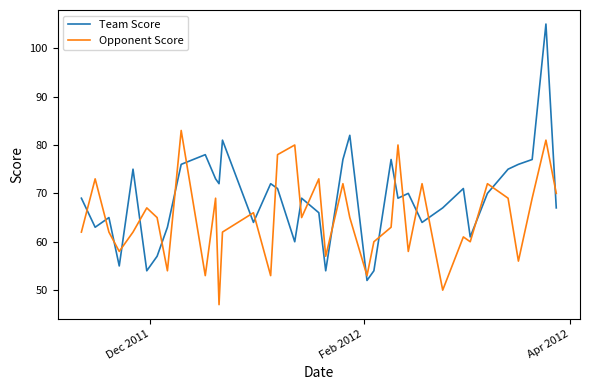

Which series has the largest total across all categories?

Team Score